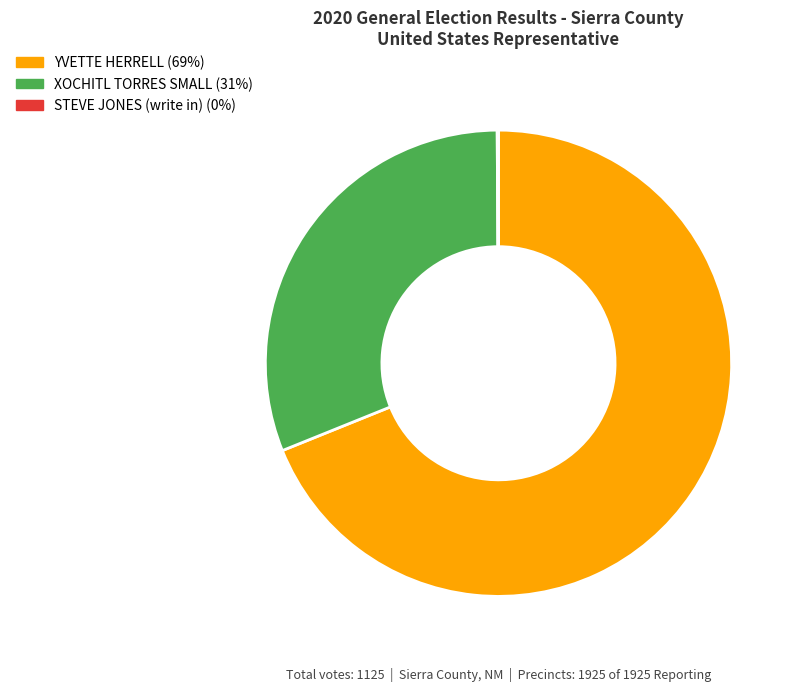

Is it true that YVETTE HERRELL is 56% of the pie?

False